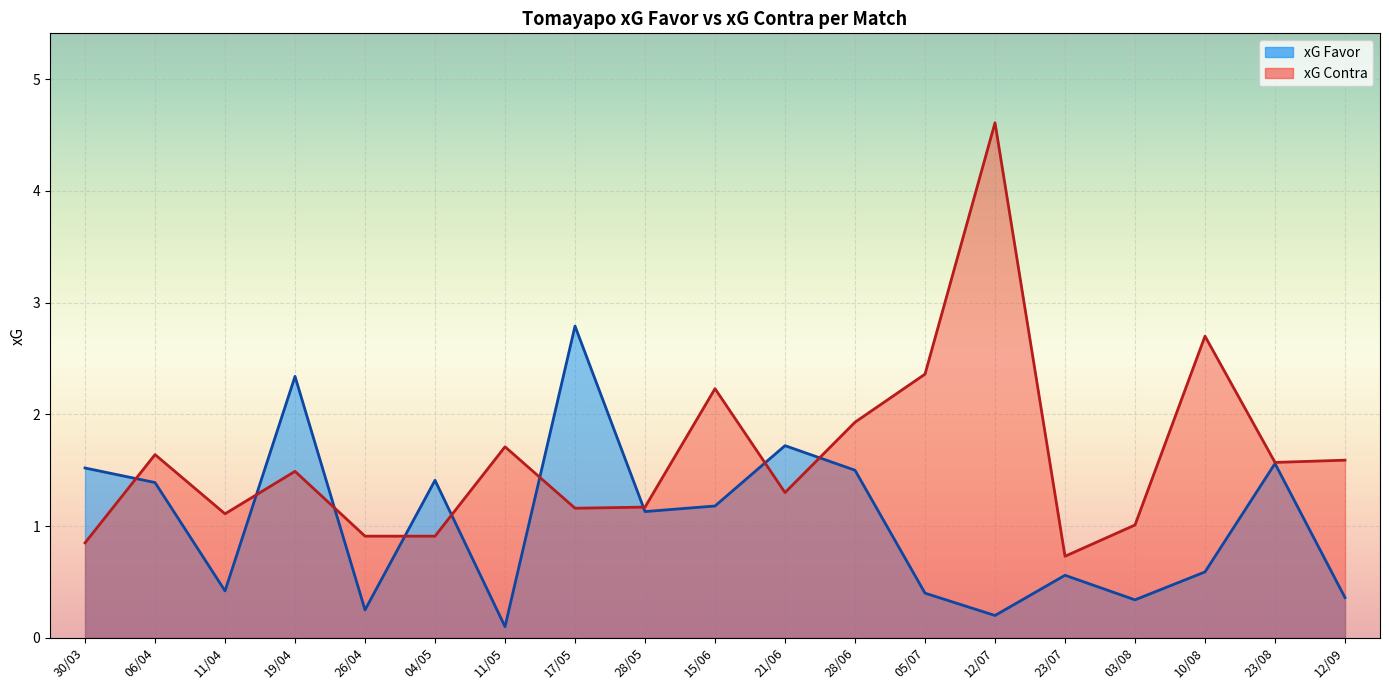

True or false: xG Contra has a value of 2.7 at 10/08.

True